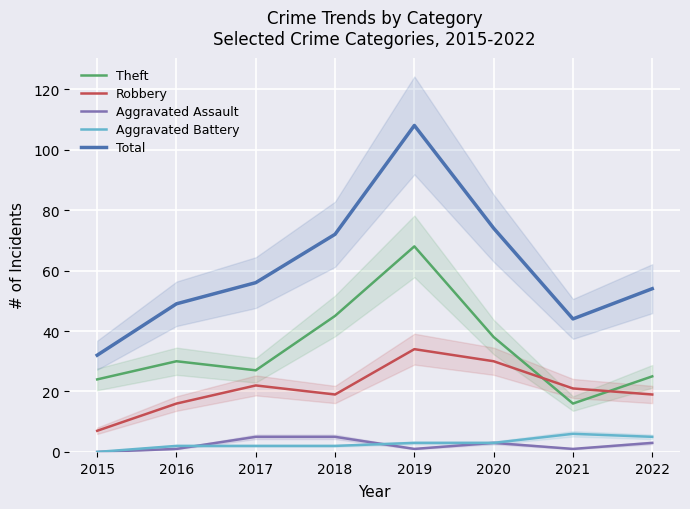

Which label corresponds to the smallest value in the chart?

2015